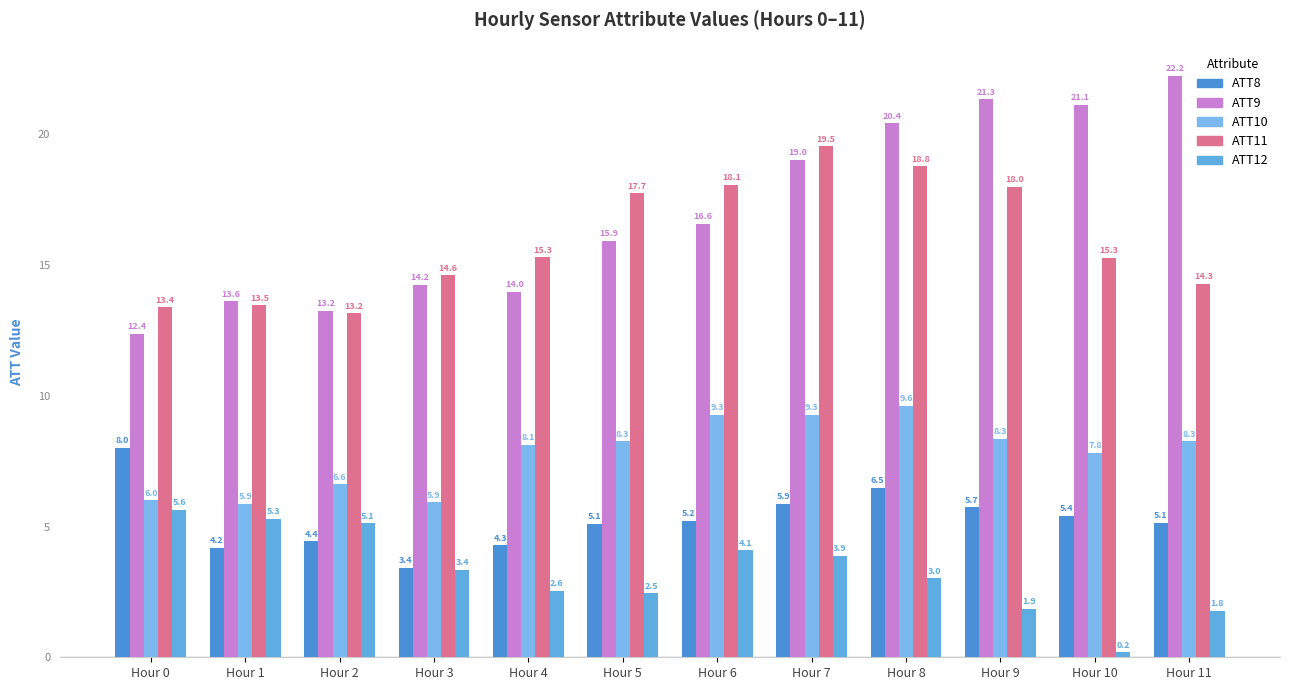

Which label corresponds to the largest value in the chart?

Hour 11